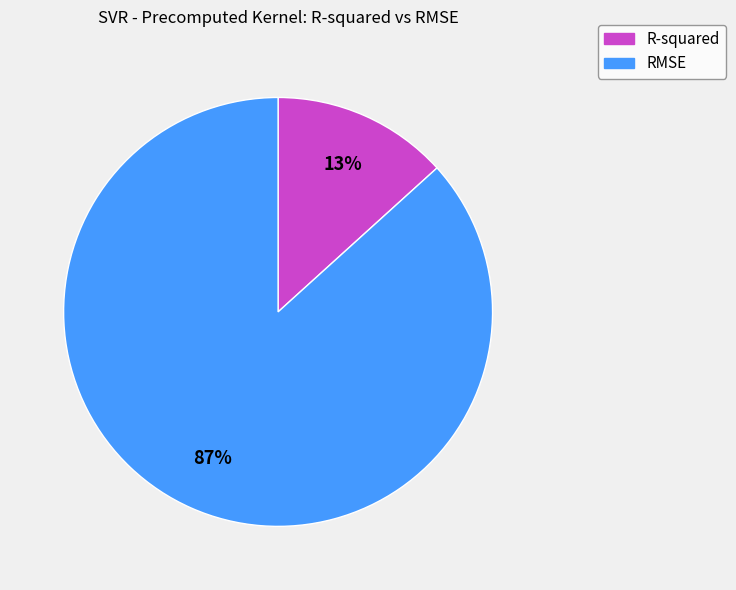

To the nearest percent, what is the combined percentage of R-squared and RMSE?

100%